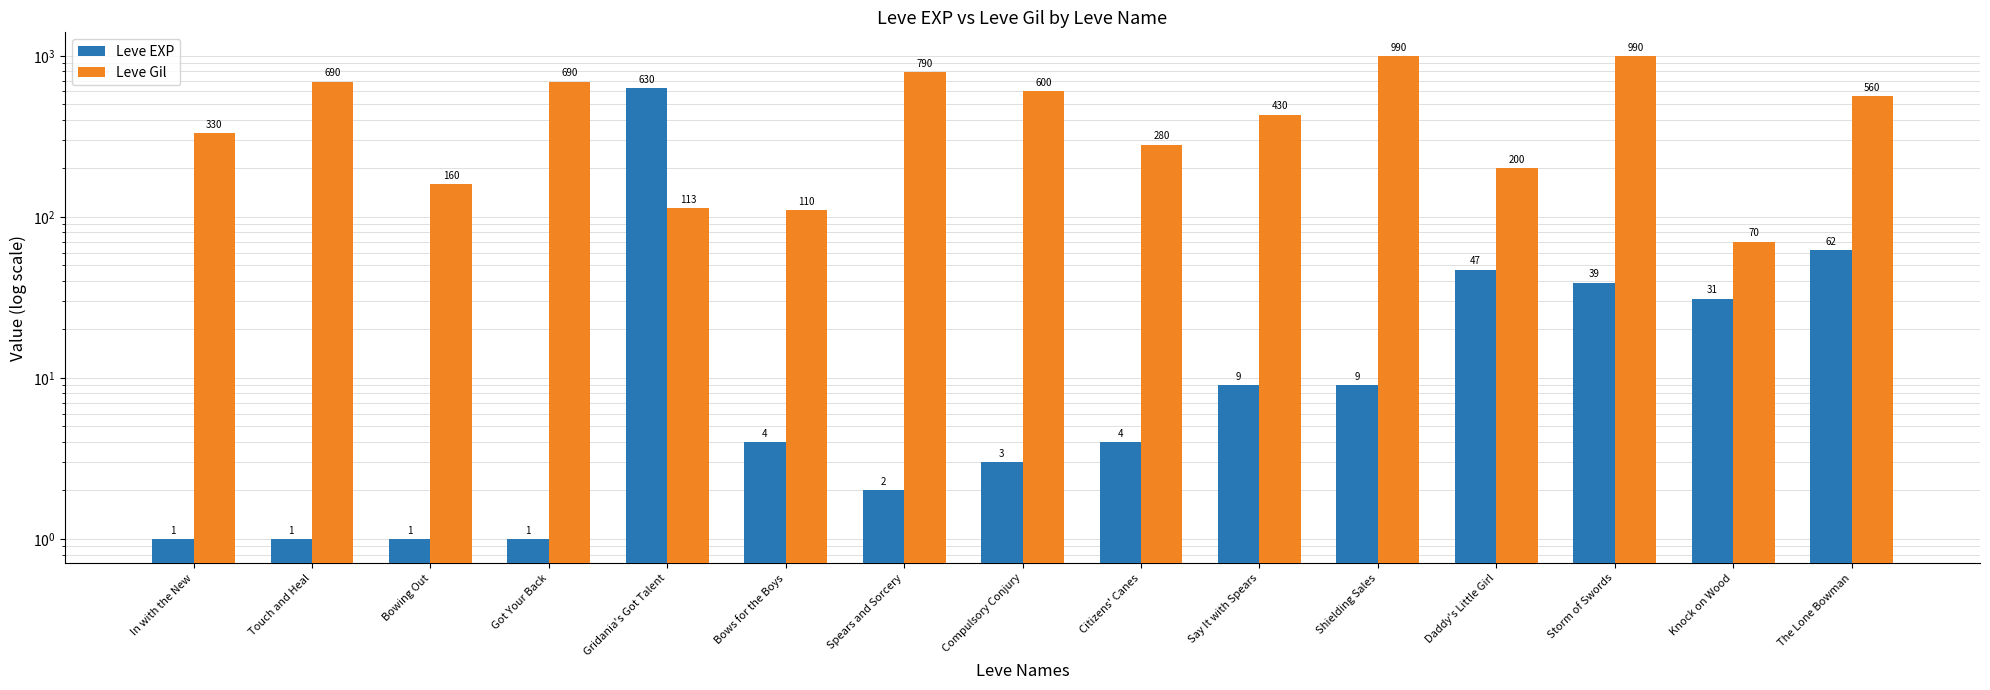

What is the average value of the Leve Gil series?

467